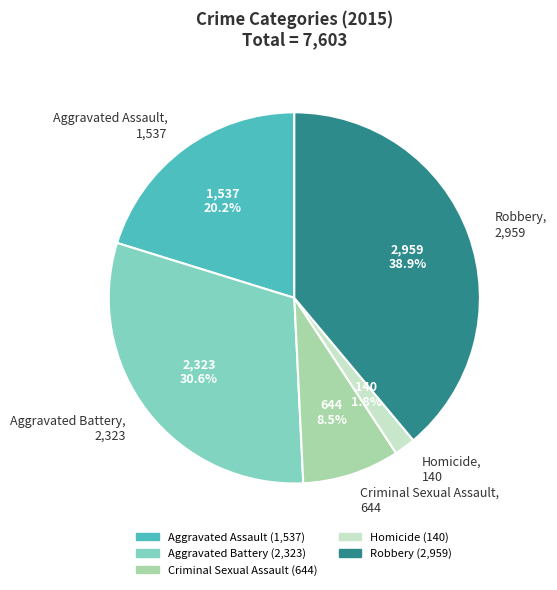

Which category has the smallest portion of the pie?

Homicide